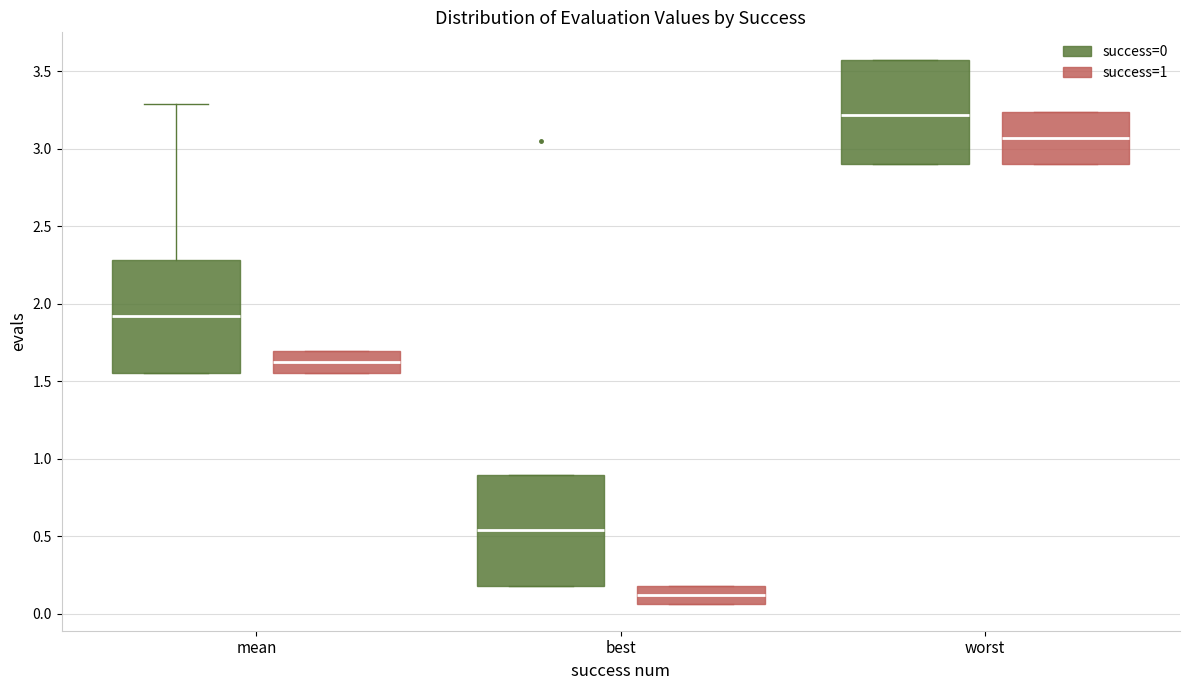

Reading left to right, read every box against the y-axis: the position of its median line, the range the box covers, and the ends of its whiskers. The values are not printed on the chart, so give them approximately, as read against the axis.

mean (success=0): median 1.90, box 1.55 to 2.30, whiskers 1.55 to 3.30
mean (success=1): median 1.65, box 1.55 to 1.70, whiskers 1.55 to 1.70
best (success=0): median 0.55, box 0.20 to 0.90, whiskers 0.20 to 0.90
best (success=1): median 0.10, box 0.05 to 0.20, whiskers 0.05 to 0.20
worst (success=0): median 3.20, box 2.90 to 3.55, whiskers 2.90 to 3.55
worst (success=1): median 3.05, box 2.90 to 3.25, whiskers 2.90 to 3.25